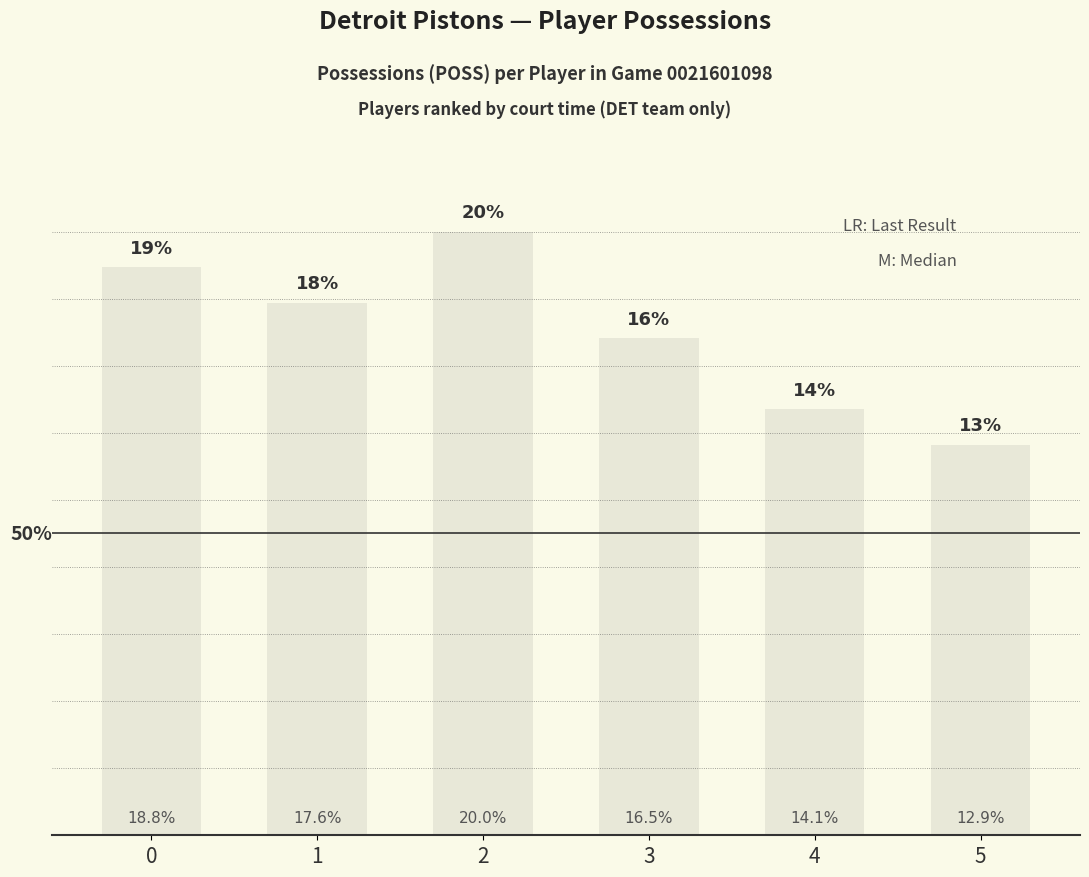

True or false: the data shows 8 at 4.

False